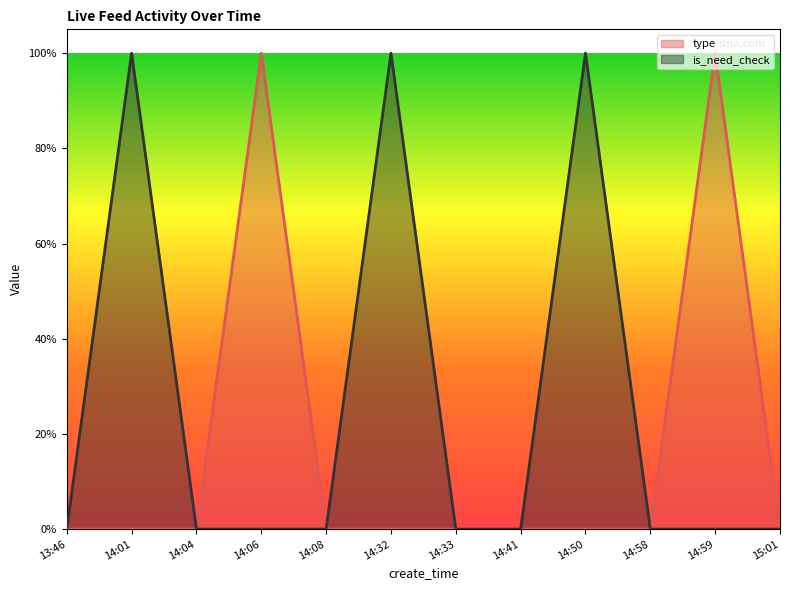

Is it true that is_need_check equals 2 at 14:32?

False